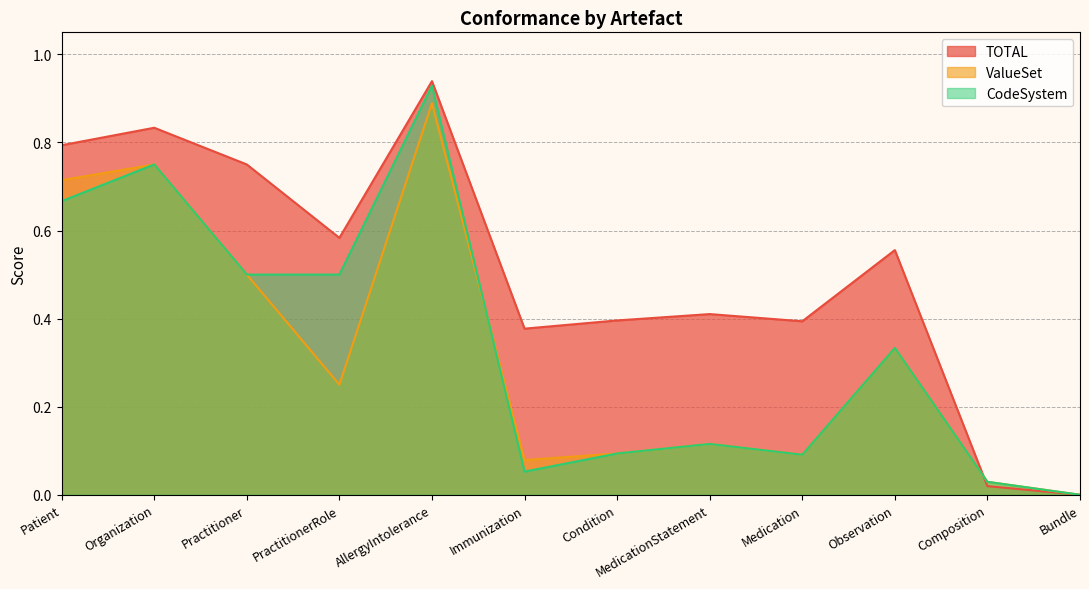

What position from the right is Observation?

3